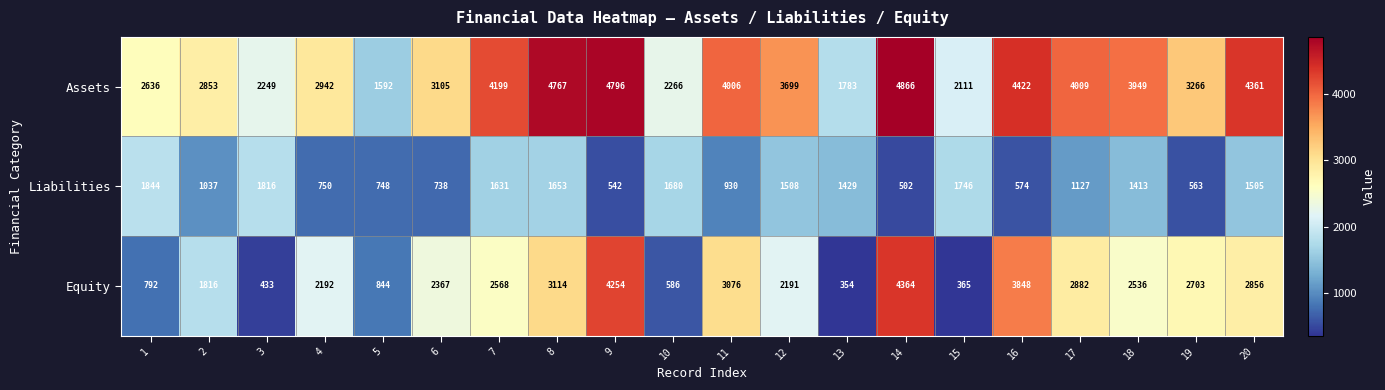

The Equity series shows 3076 at 11. True or false?

True